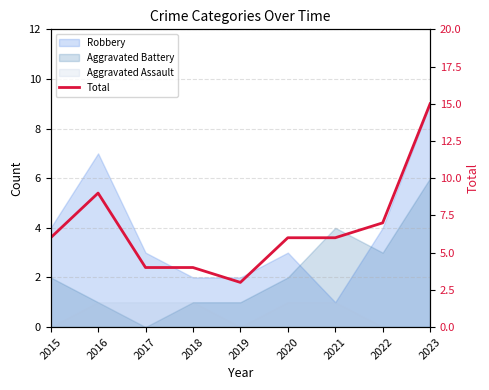

List the labels in order of value, smallest first.

2019, 2017, 2018, 2015, 2020, 2021, 2022, 2016, 2023